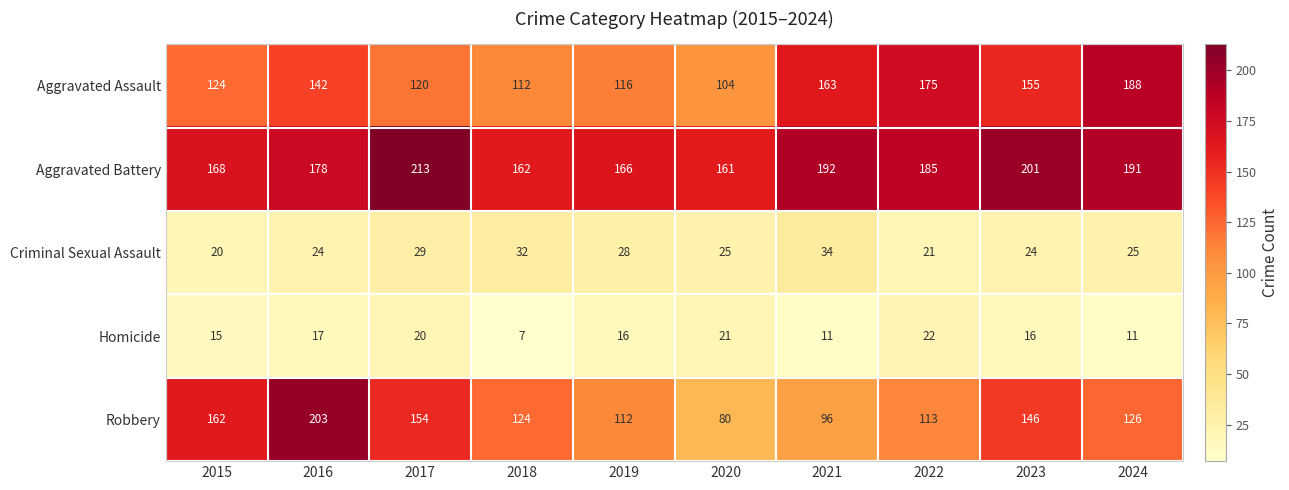

What is the difference between the maximum and minimum values in the Robbery series?

123